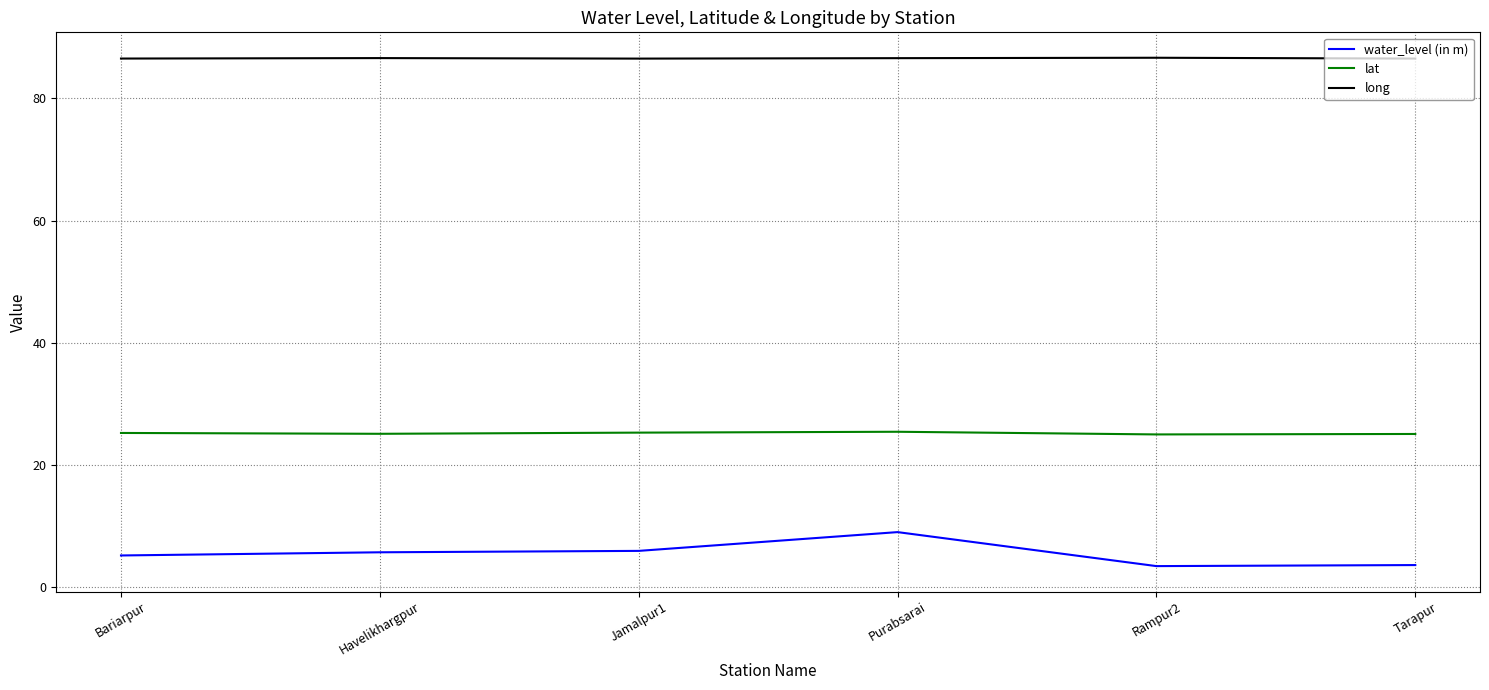

What position from the left is Tarapur?

6